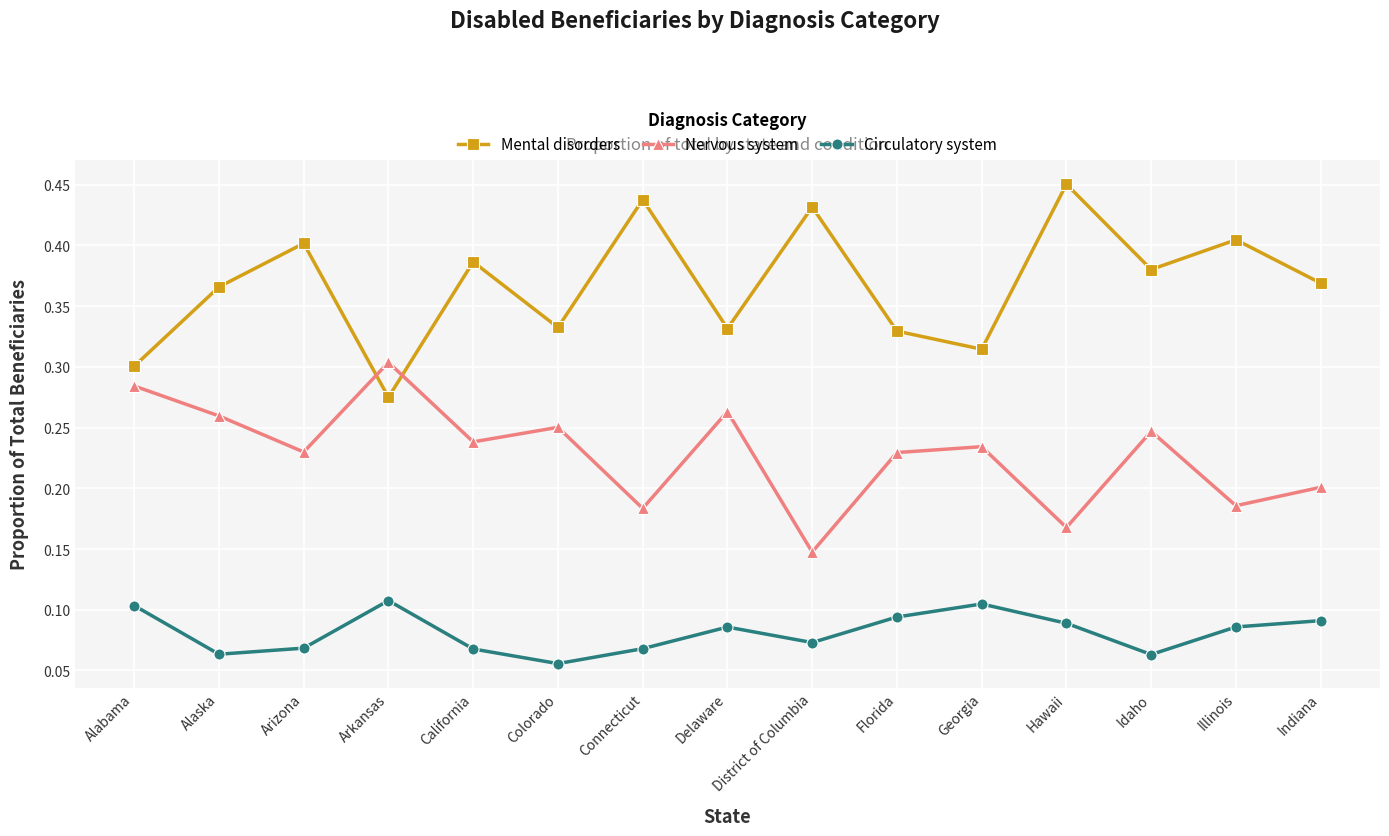

What is the label of the 11th point from the right?

California